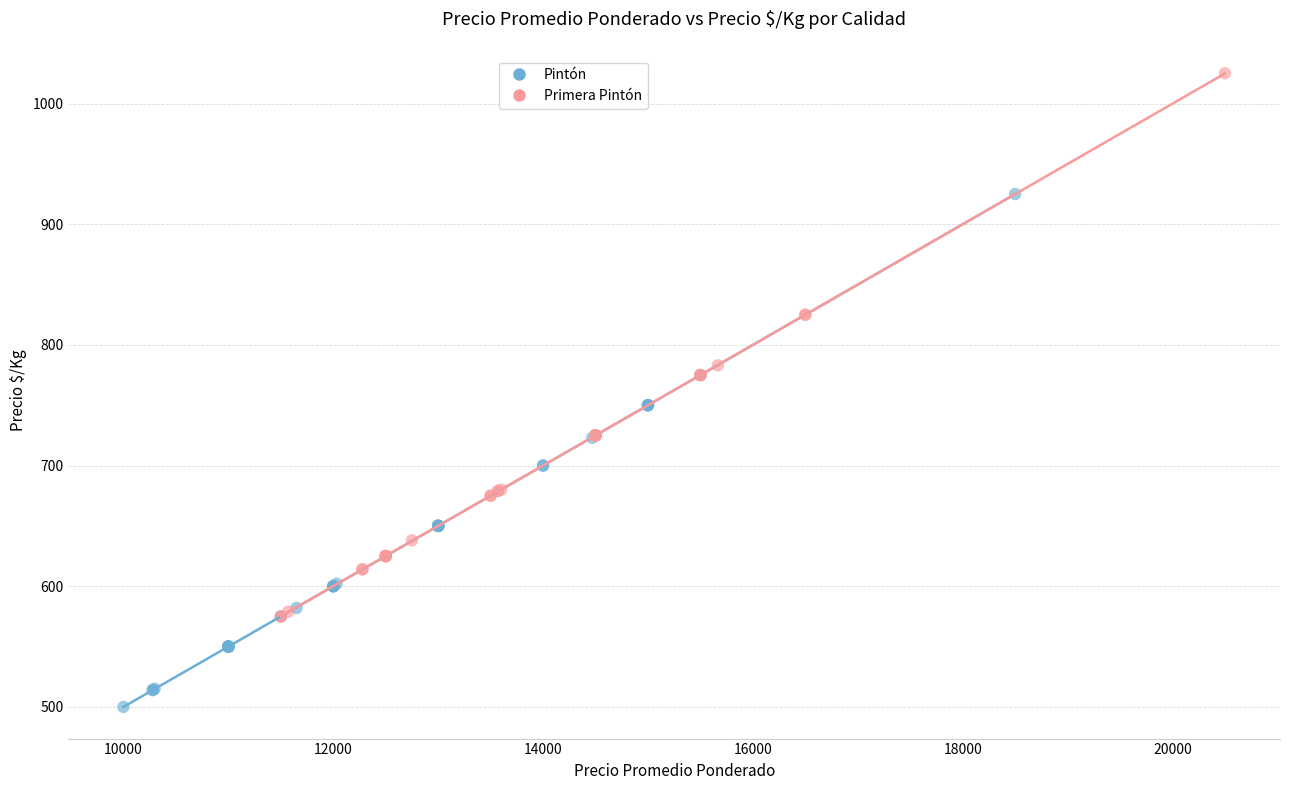

Which series contains the lowest Y value?

Pintón